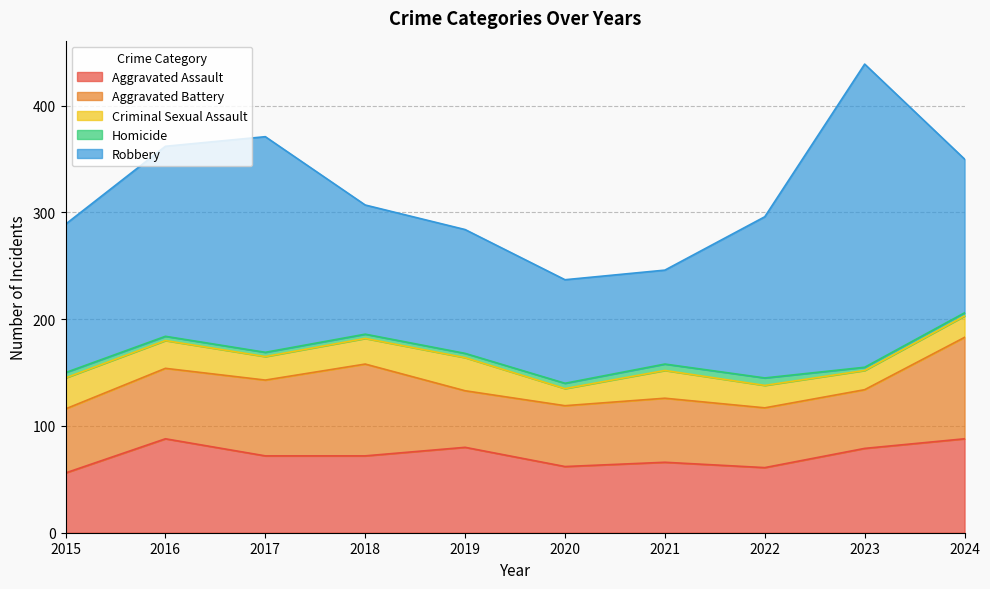

True or false: Aggravated Assault and Homicide intersect in this chart.

False